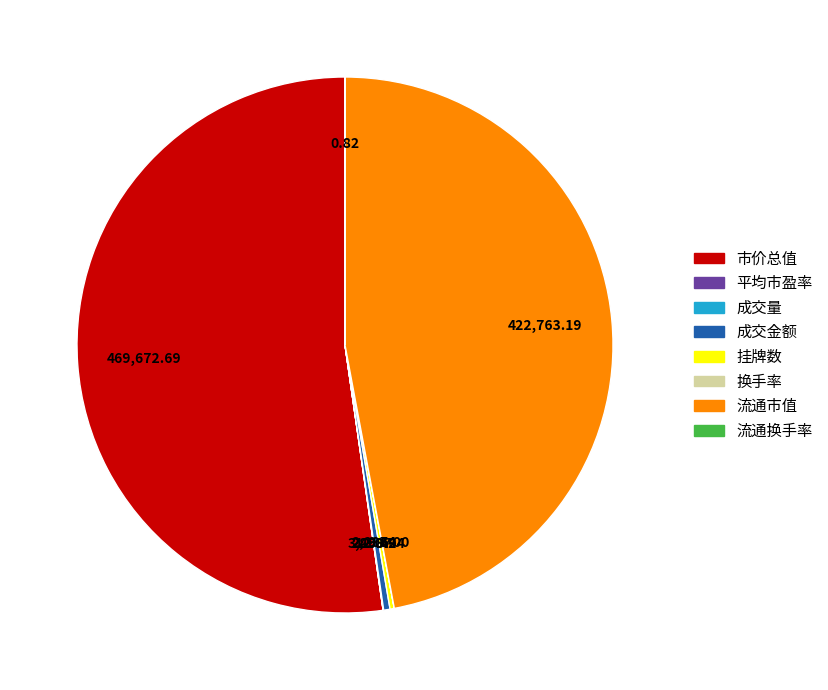

The 流通市值 slice represents 61% of the pie. True or false?

False